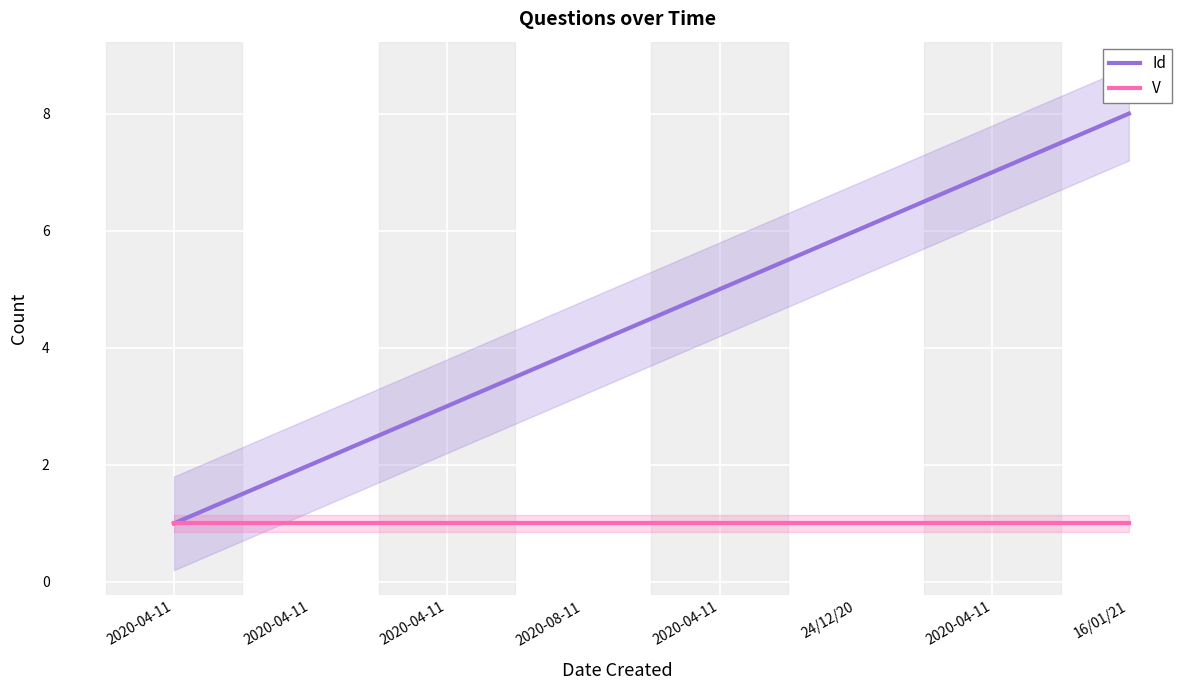

The value of V at 24/12/20 is 0. True or false?

False